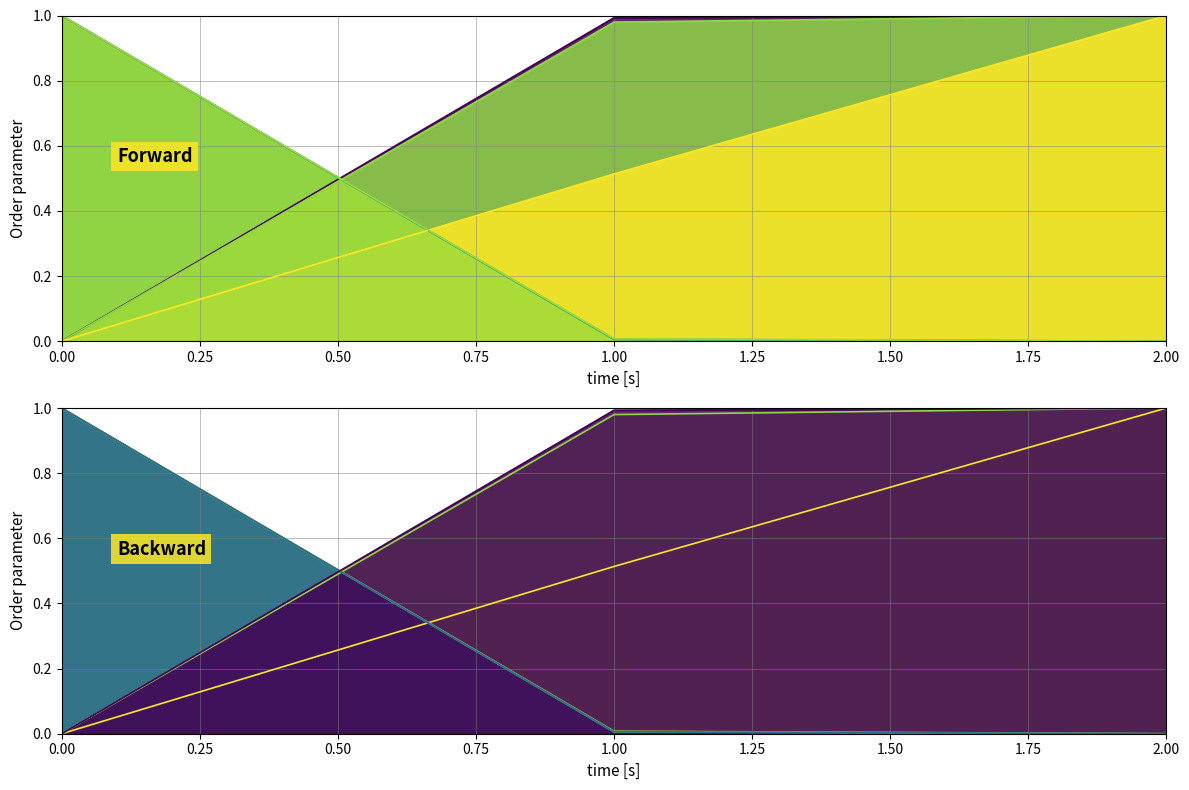

Which has a higher value, 0 or 2?

2